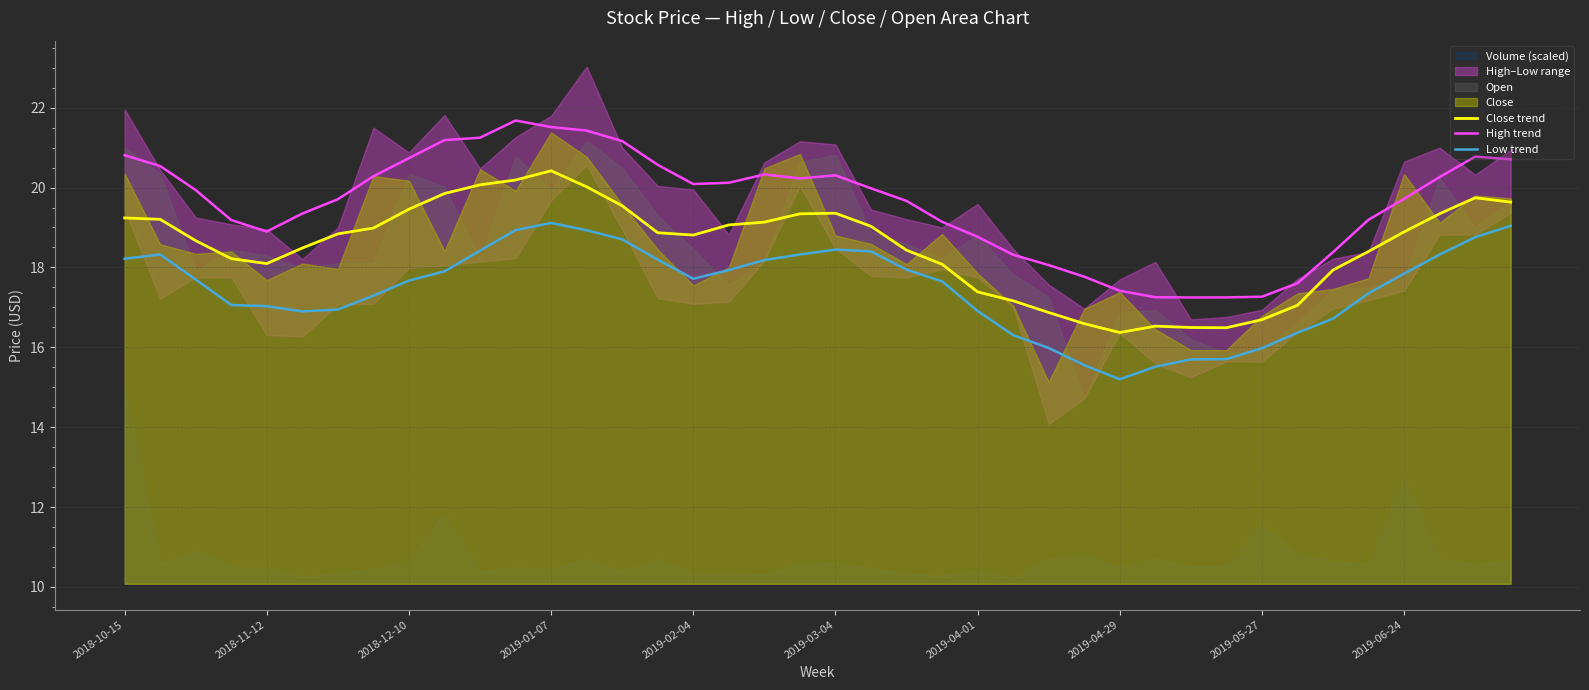

True or false: High trend and Low trend intersect in this chart.

False